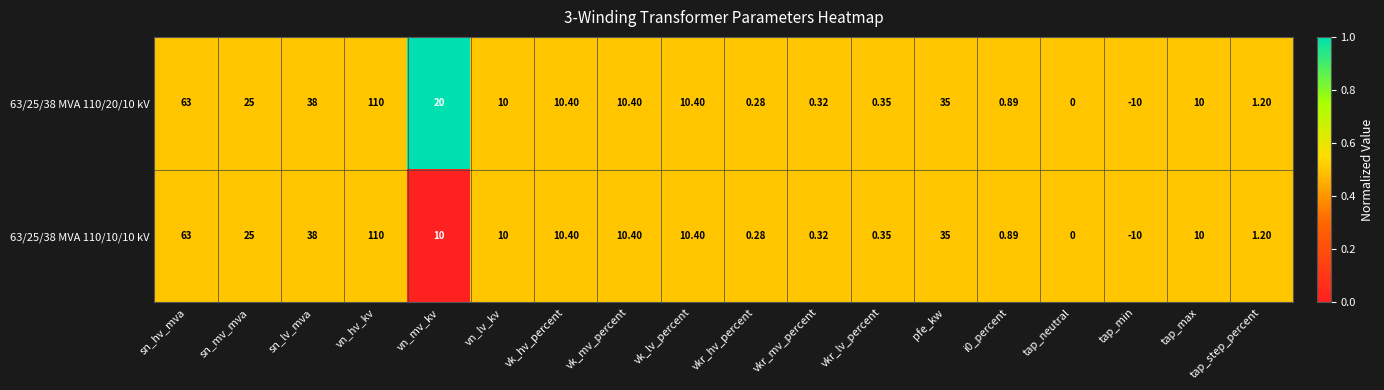

How many categories are shown in the chart?

18